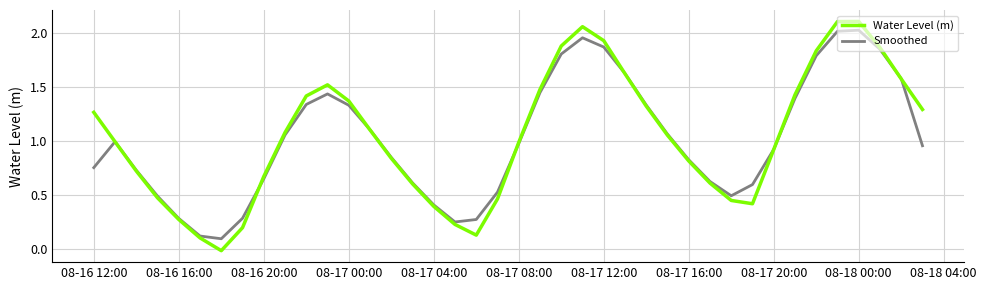

Which series has the largest range (max minus min)?

Water Level (m)